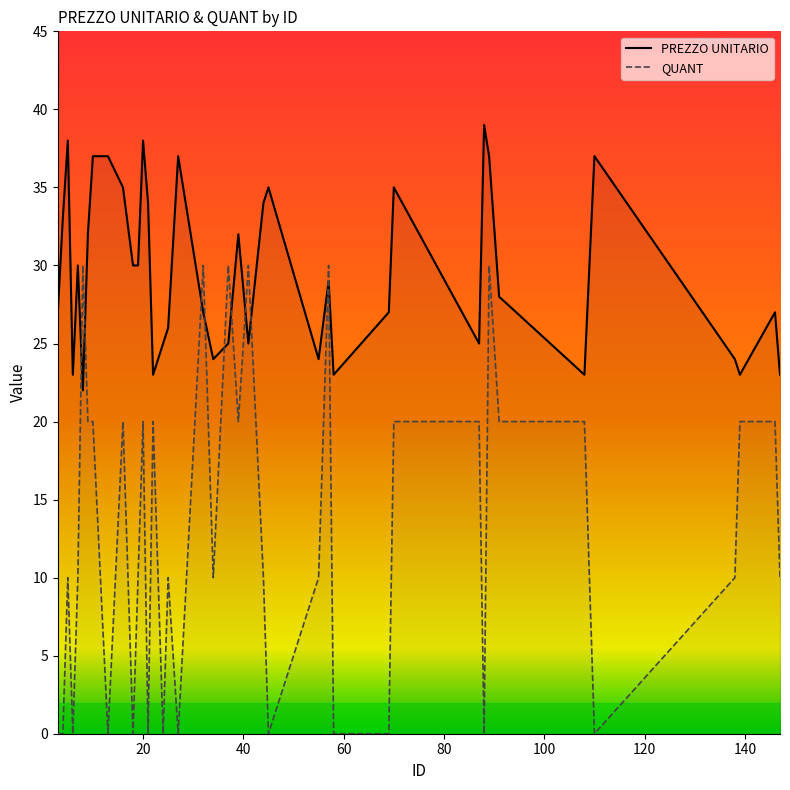

Rank the series by their average value, from highest to lowest.

PREZZO UNITARIO, QUANT